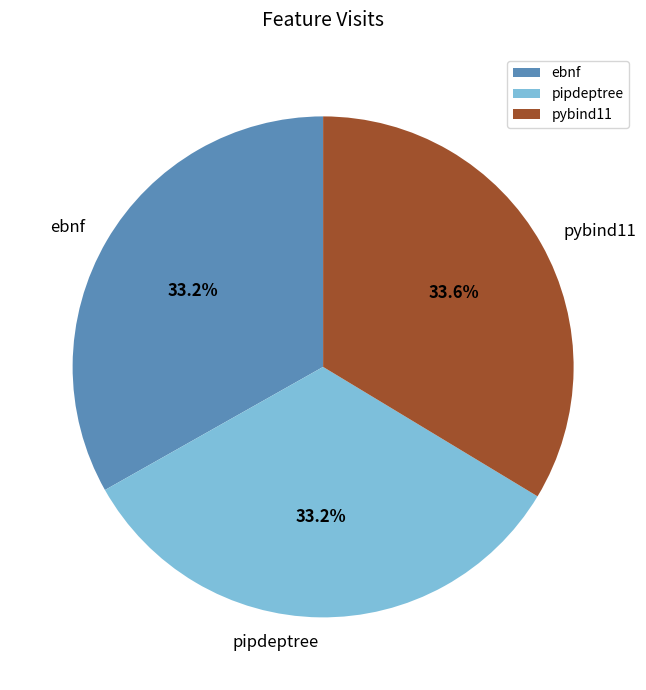

What is the ratio of the value at pybind11 to the value at pipdeptree?

1.0